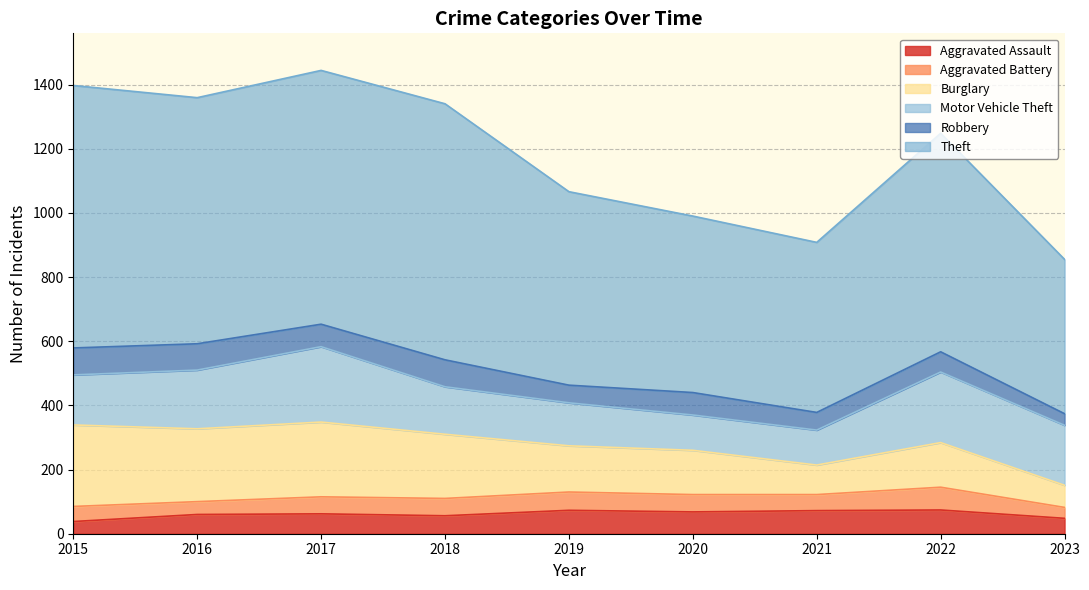

What is the value of the Burglary point at the 8th from the left?

139